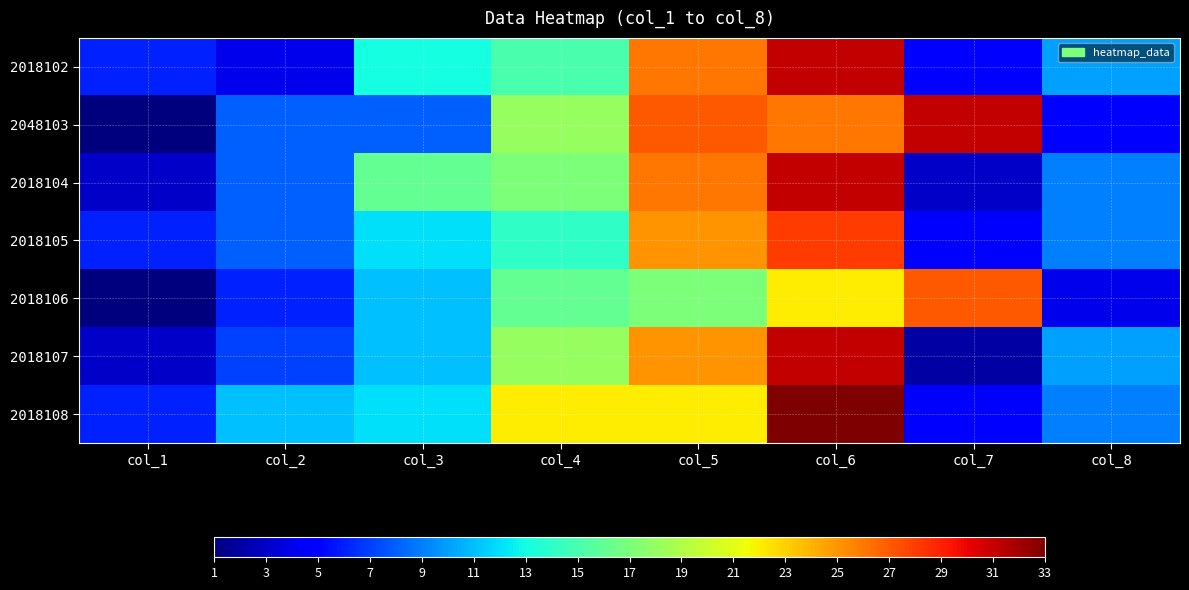

Between col_7 and col_6, which is larger?

col_6